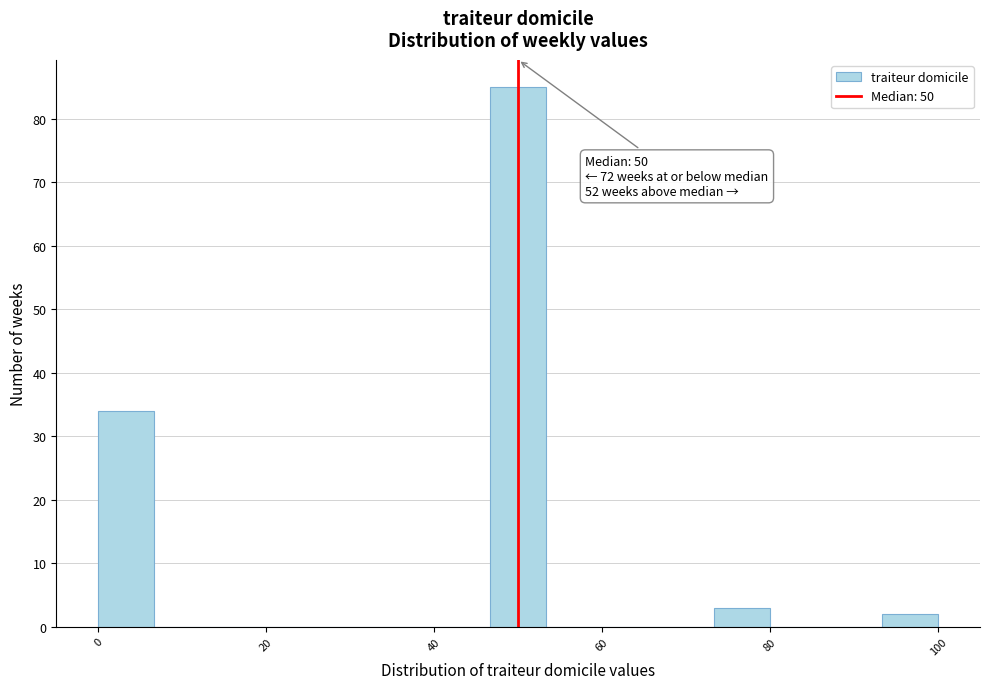

Read against the x-axis, roughly where is the centre of the tallest bar?

50